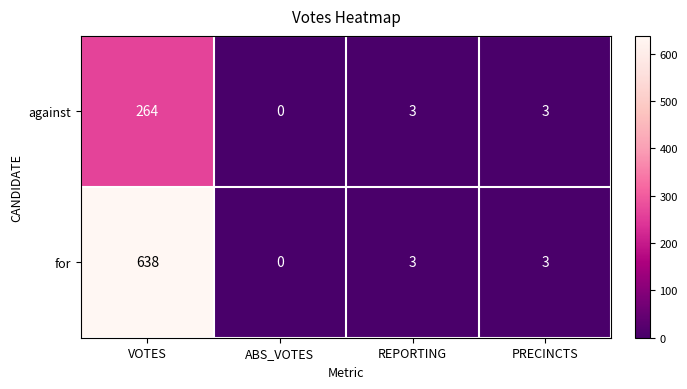

Rank the series by their average value, from highest to lowest.

for, against